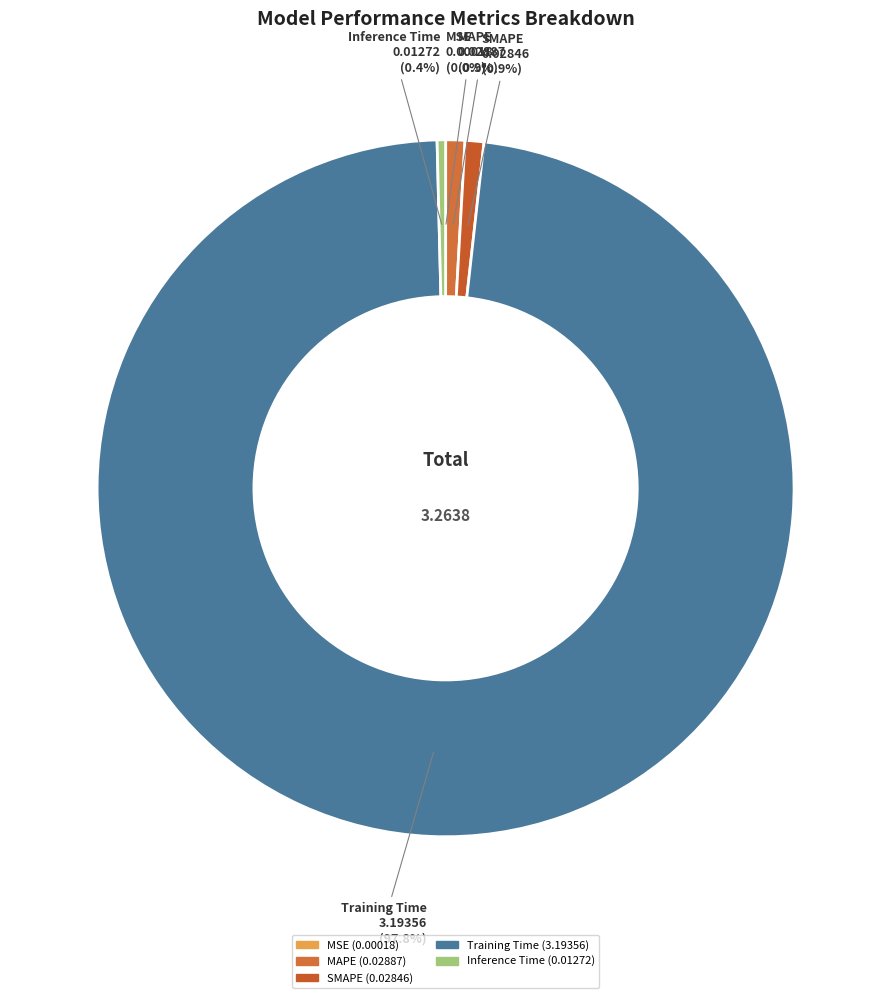

Which has a higher value, MAPE or Training Time?

Training Time